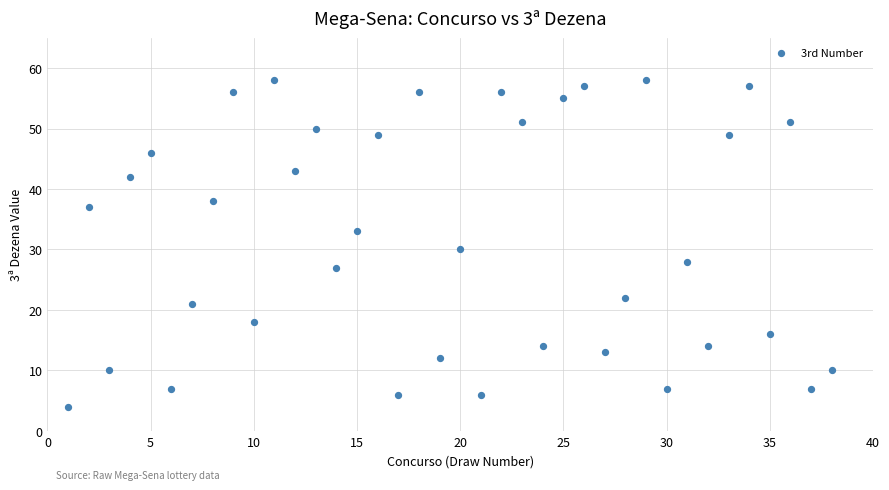

What is the range of X values (max minus min)?

37